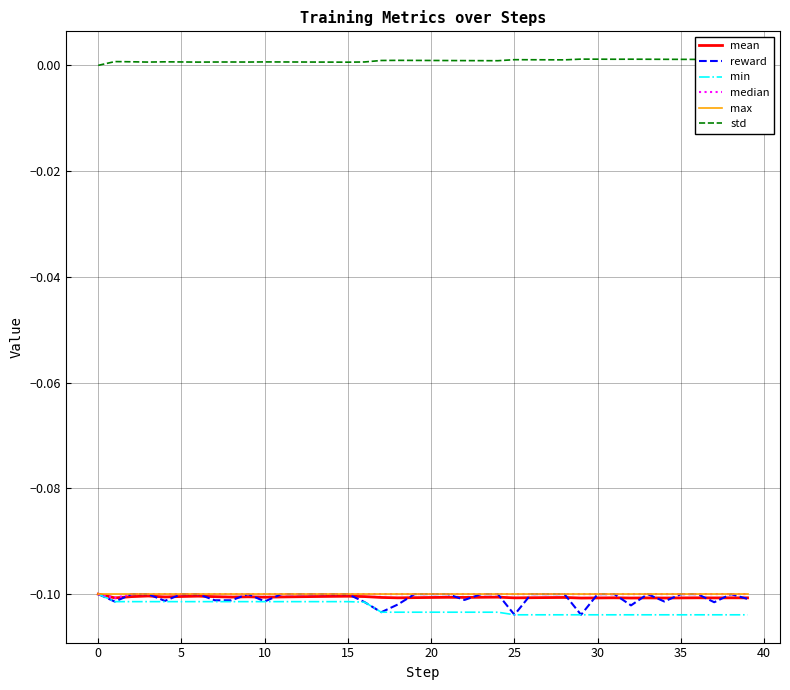

True or false: mean and std cross at least once.

False